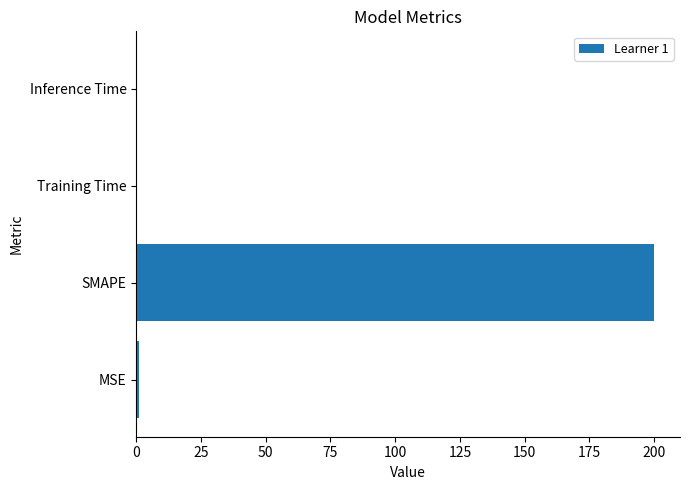

What is the greatest value displayed?

200.0